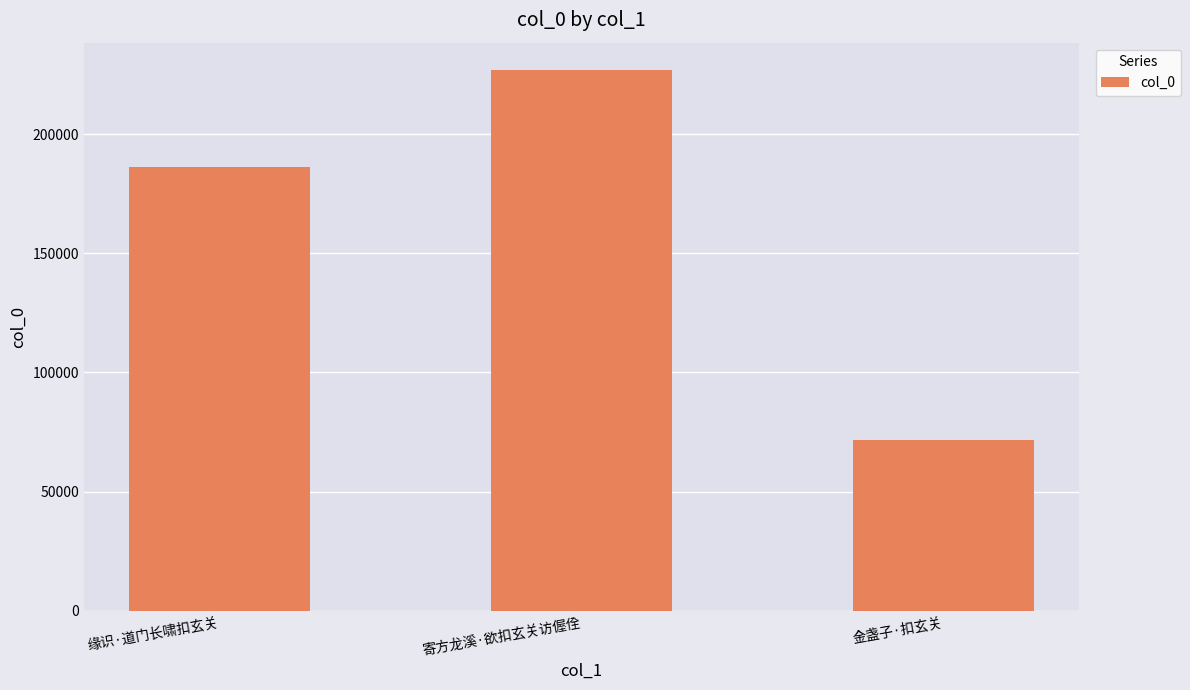

What position from the left is 金盏子·扣玄关?

3